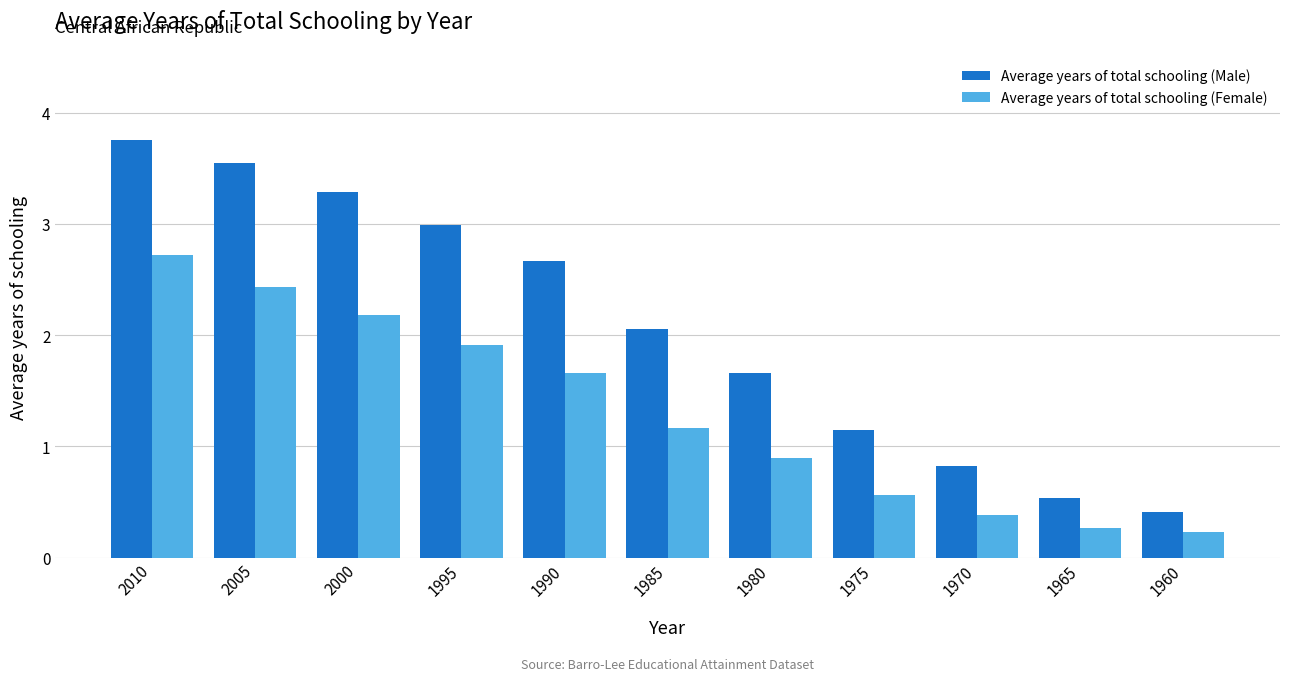

How many bars are there in each group?

2